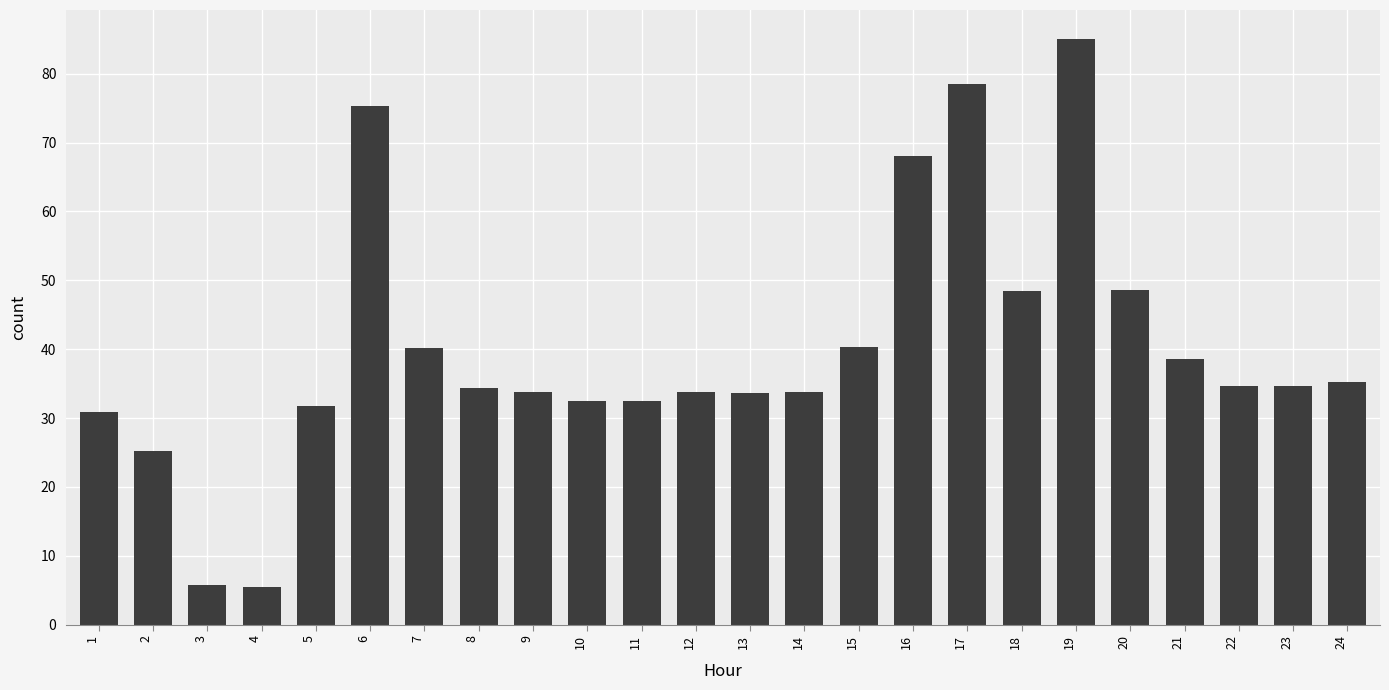

What is the ratio of the value at 16 to the value at 12?

2.0